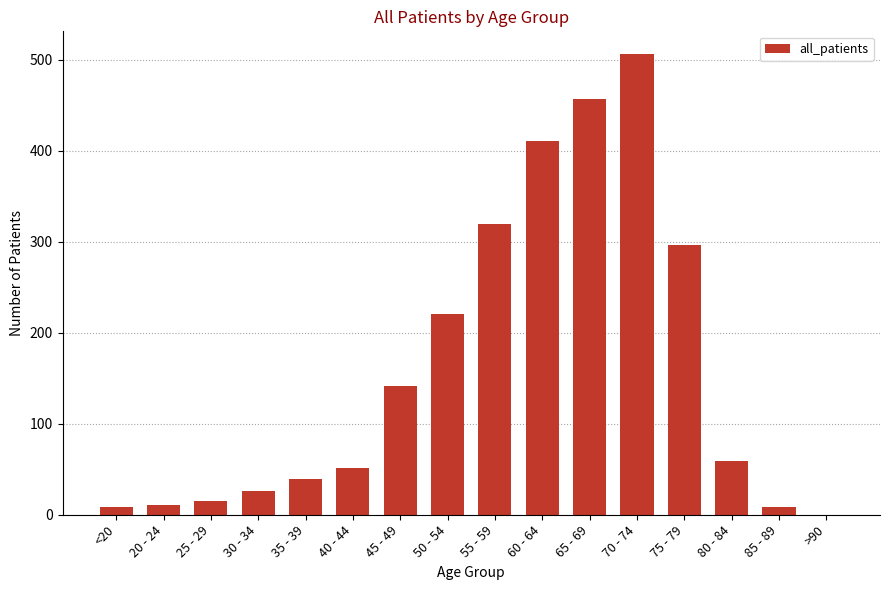

Where does the data first go above 59?

45 - 49